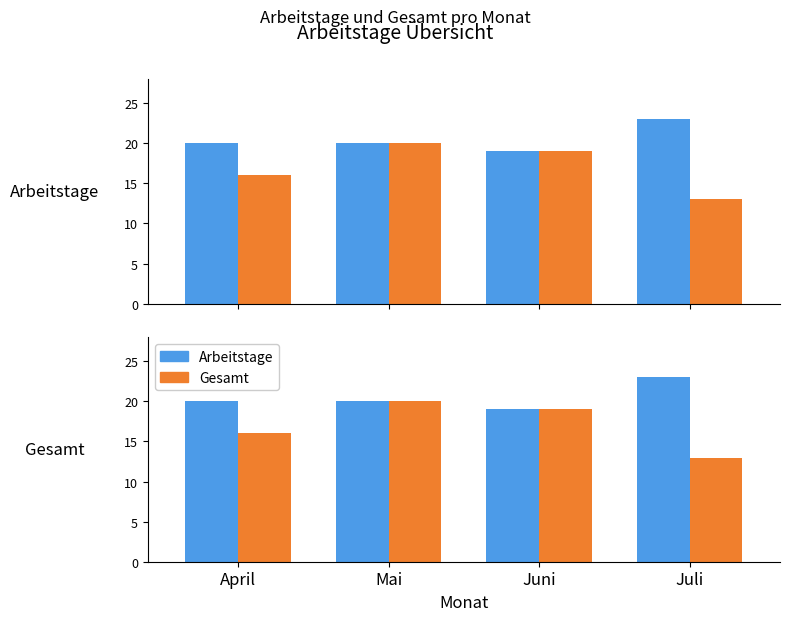

Rank the series by their average value, from highest to lowest.

Arbeitstage, Gesamt